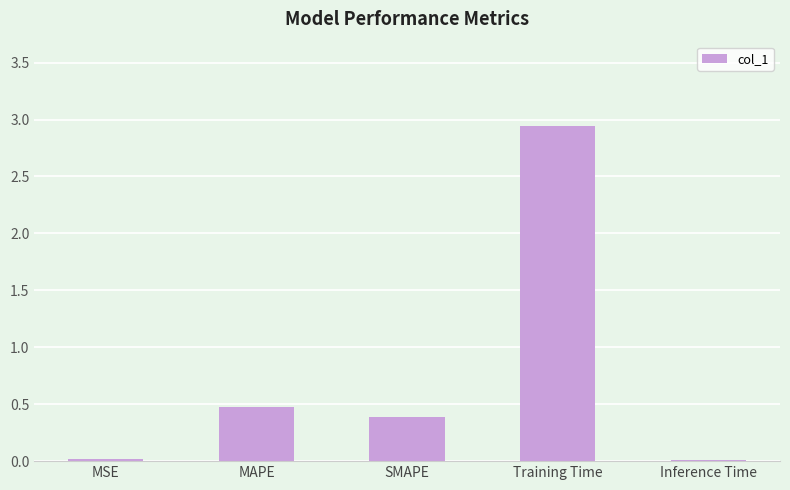

Where is the data nearest to the value 1?

MAPE